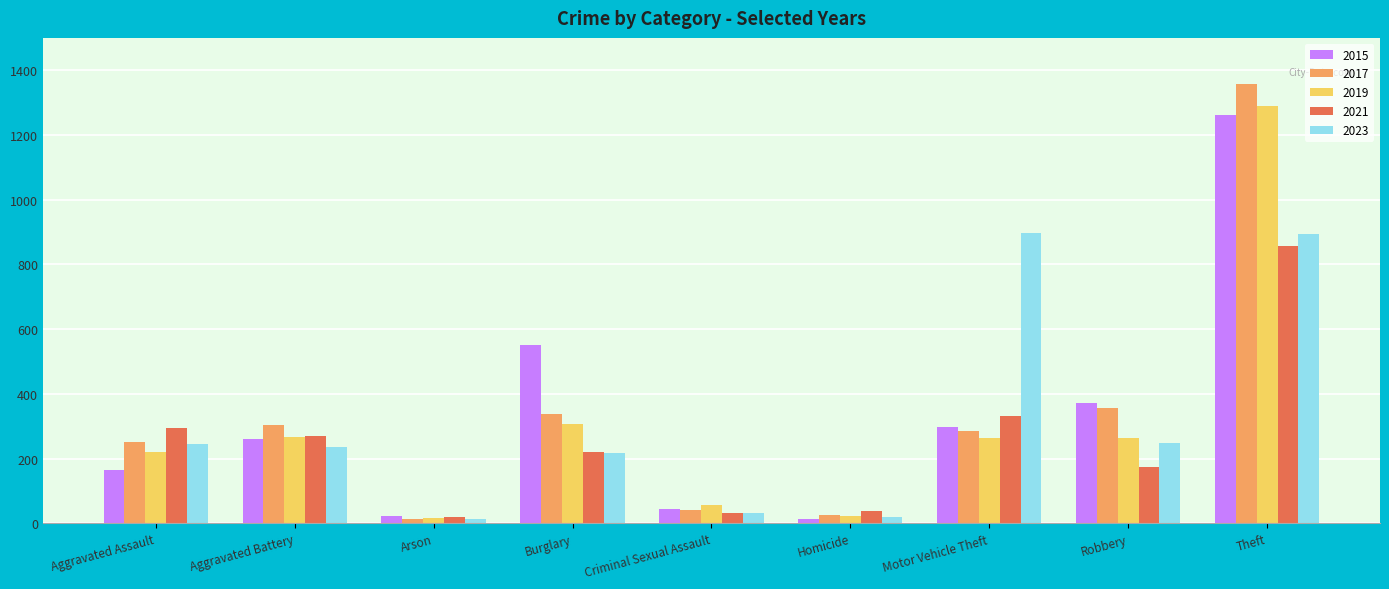

Which label corresponds to the largest value in the chart?

Theft